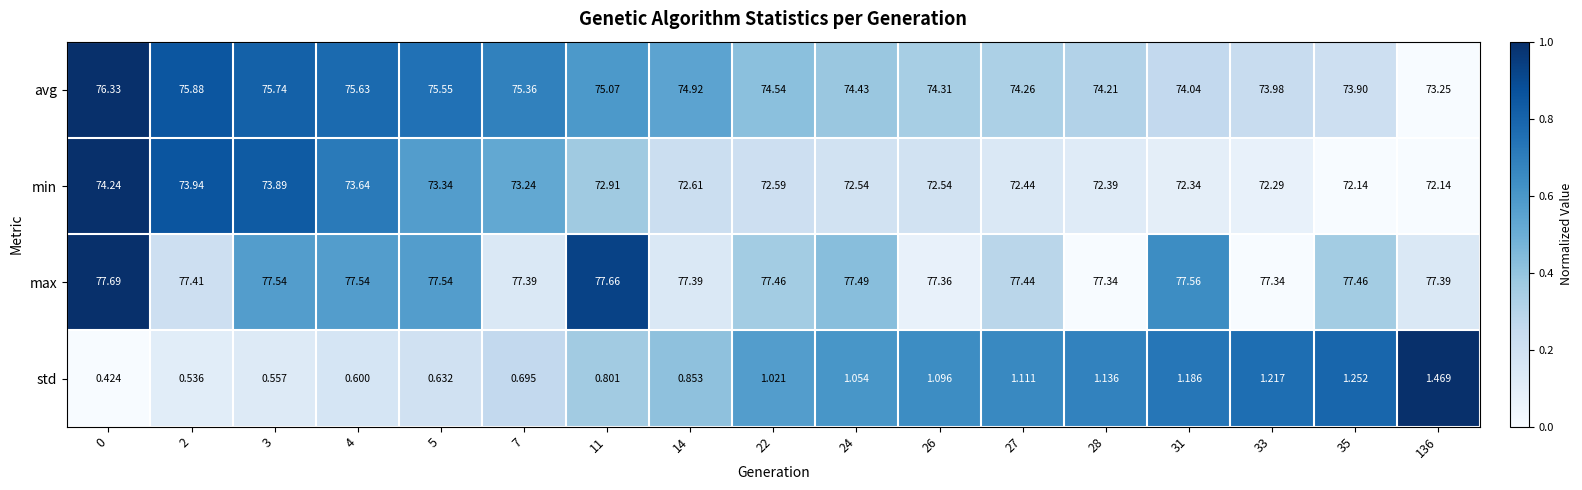

Rank the series by their maximum value, from highest to lowest.

max, avg, min, std